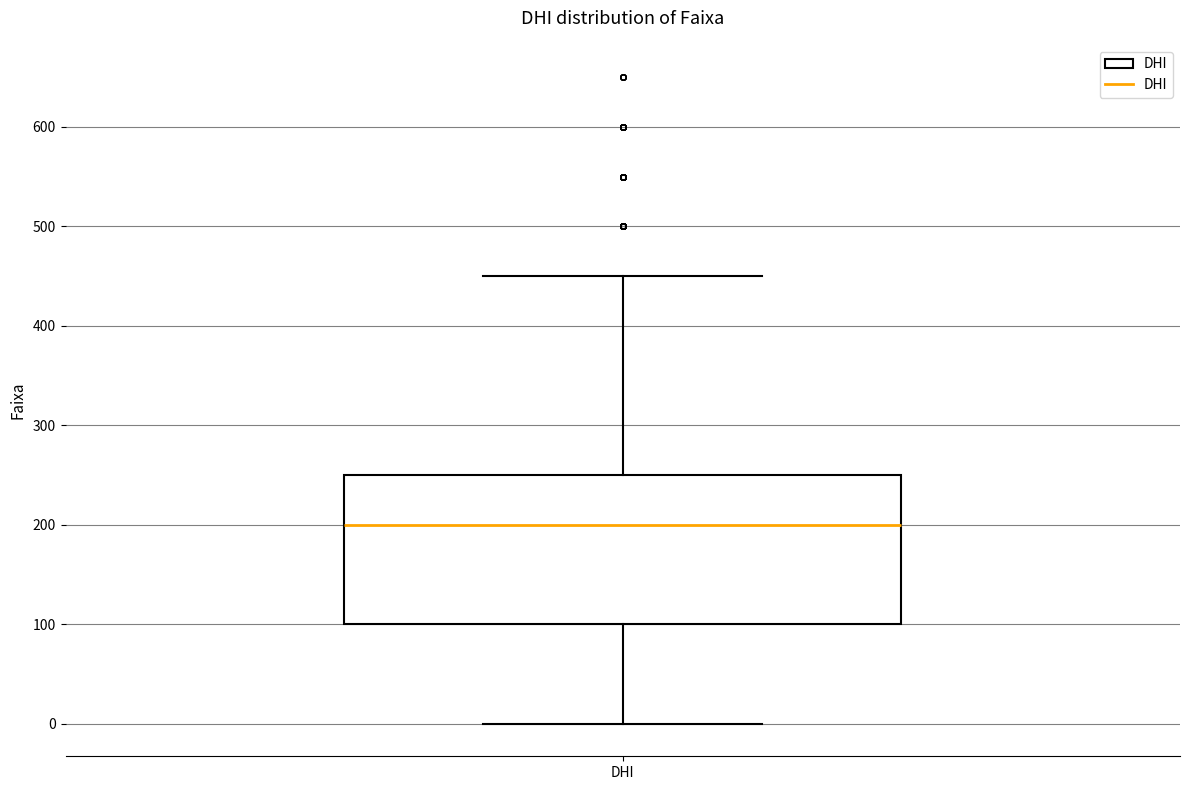

Transcribe this box plot: give where the median line is, the range the box spans, and where the two whiskers end, as read against the y-axis. The values are not printed on the chart, so give them approximately, as read against the axis.

median 200, box 100 to 250, whiskers 0 to 450